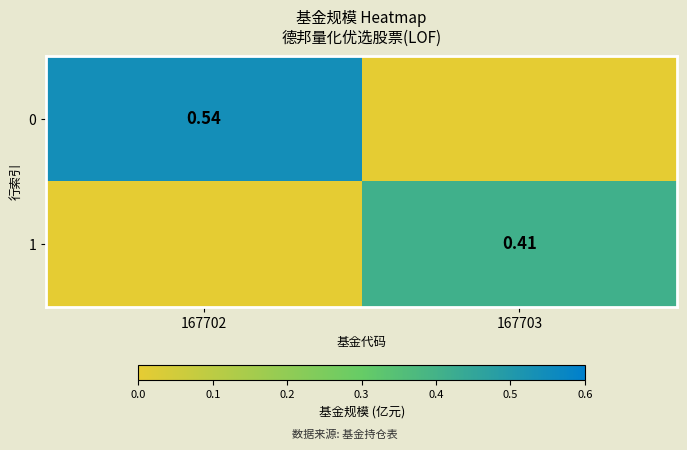

Between 167703 and 167702, which is larger?

167702